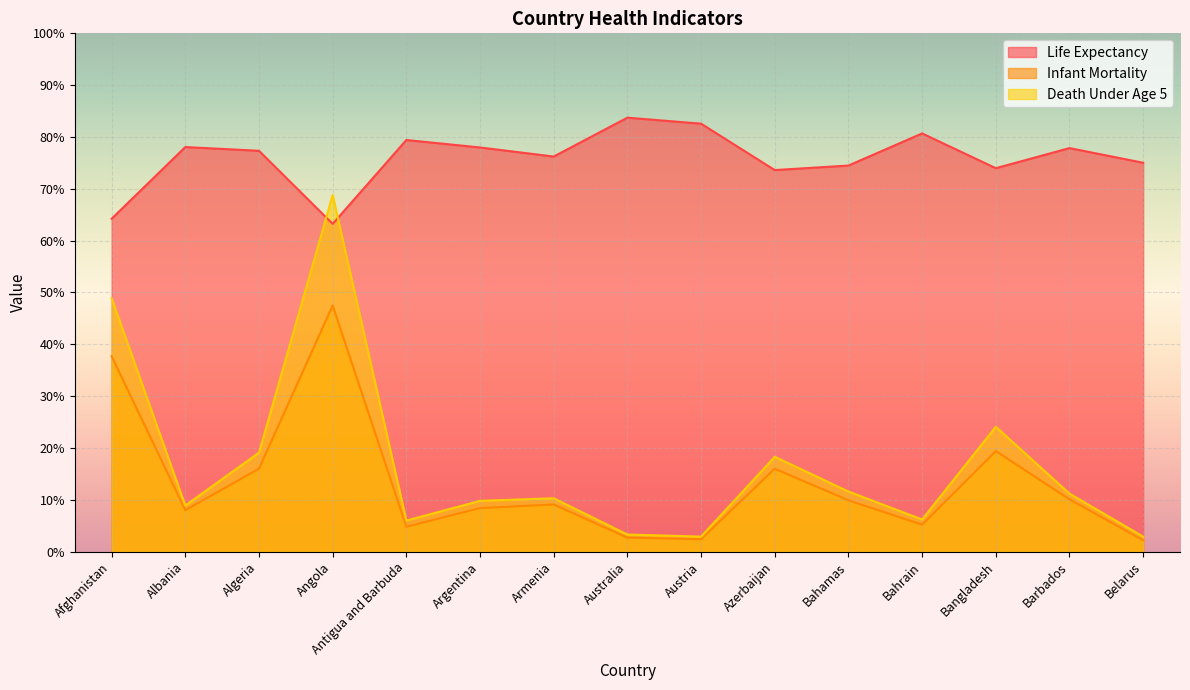

Is the value of Infant Mortality at Barbados greater than the value of Death Under Age 5 at Albania?

Yes